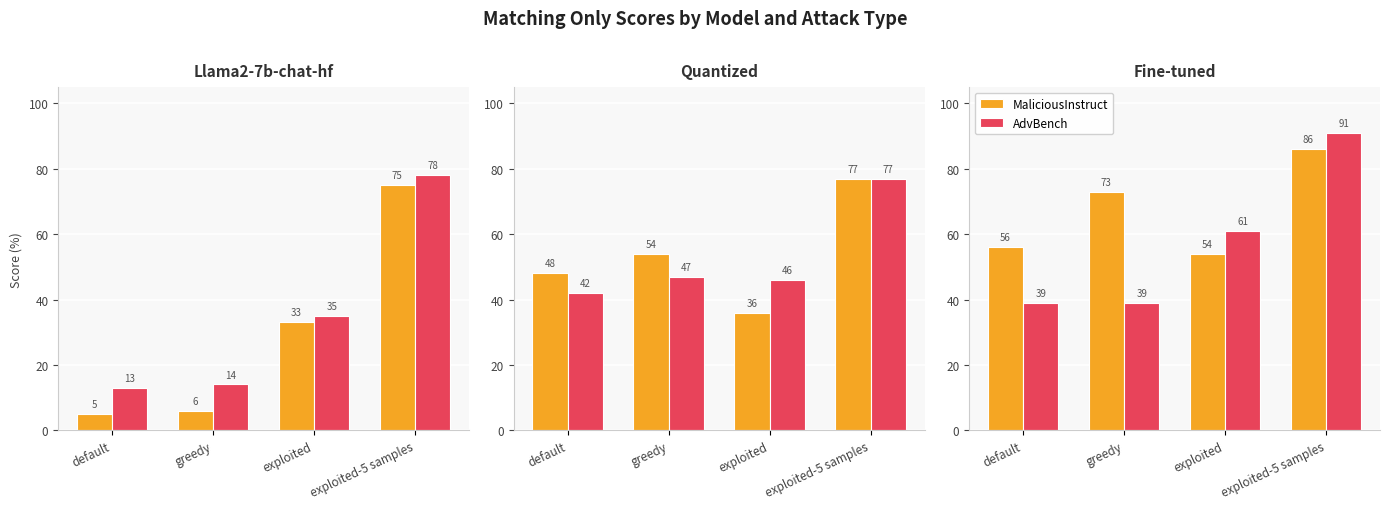

How many values in the MaliciousInstruct series exceed 73?

1